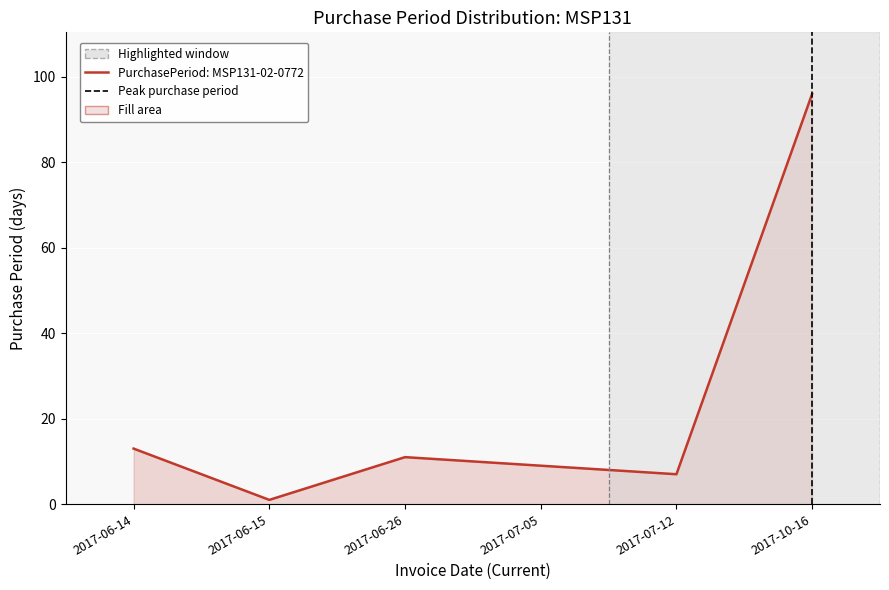

Which has a higher value, 2017-06-26 or 2017-07-12?

2017-06-26